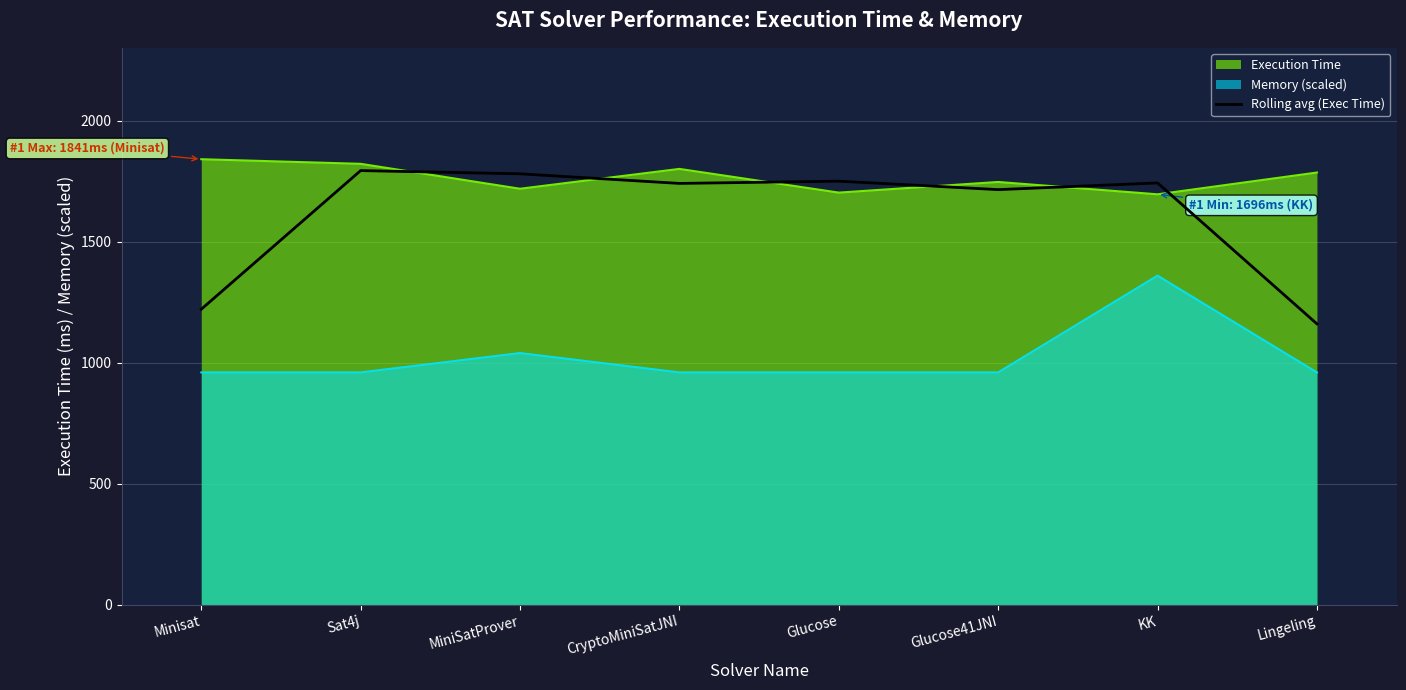

Reading left to right, what are all the values shown in this chart?

Minisat=1221.0	Sat4j=1794.0	MiniSatProver=1780.7	CryptoMiniSatJNI=1741.0	Glucose=1750.3	Glucose41JNI=1715.3	KK=1743.0	Lingeling=1160.7